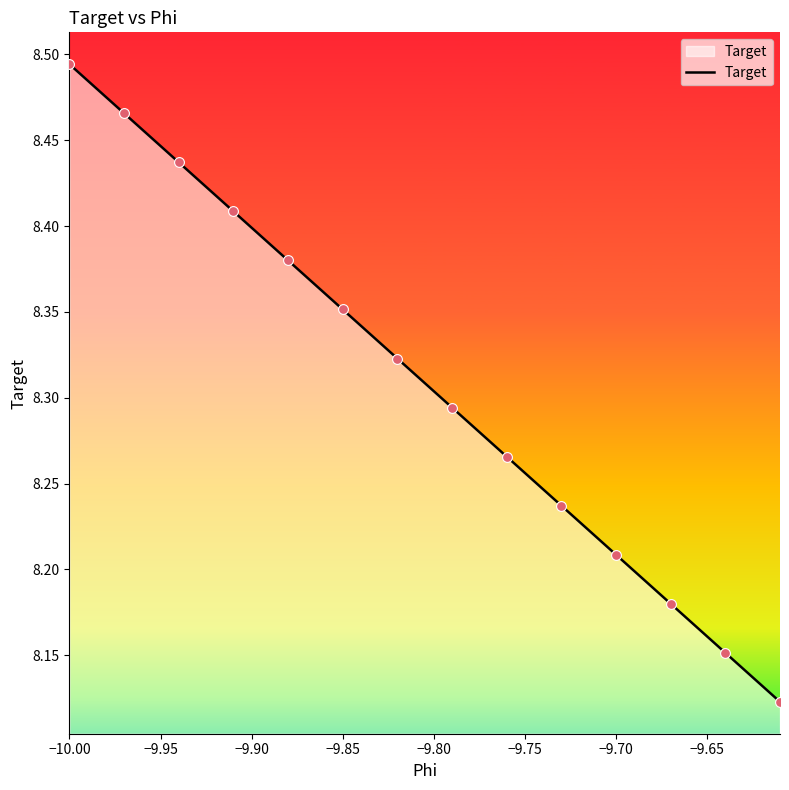

What is the difference between the maximum and minimum values?

0.4